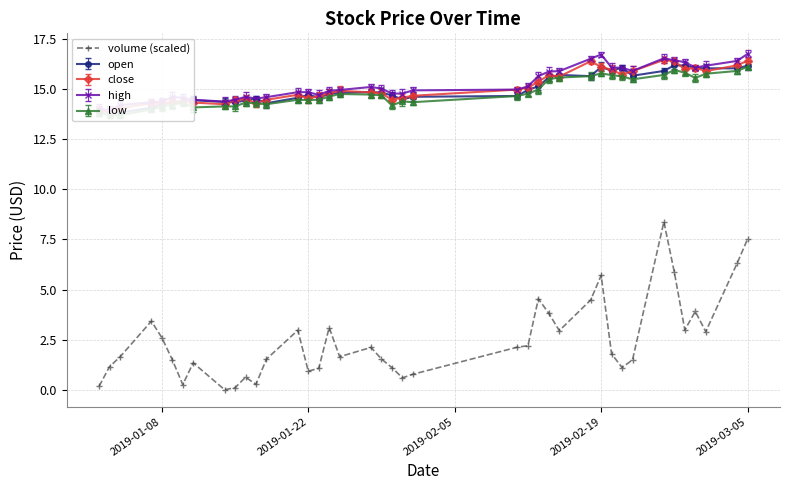

How many values are below 1?

9